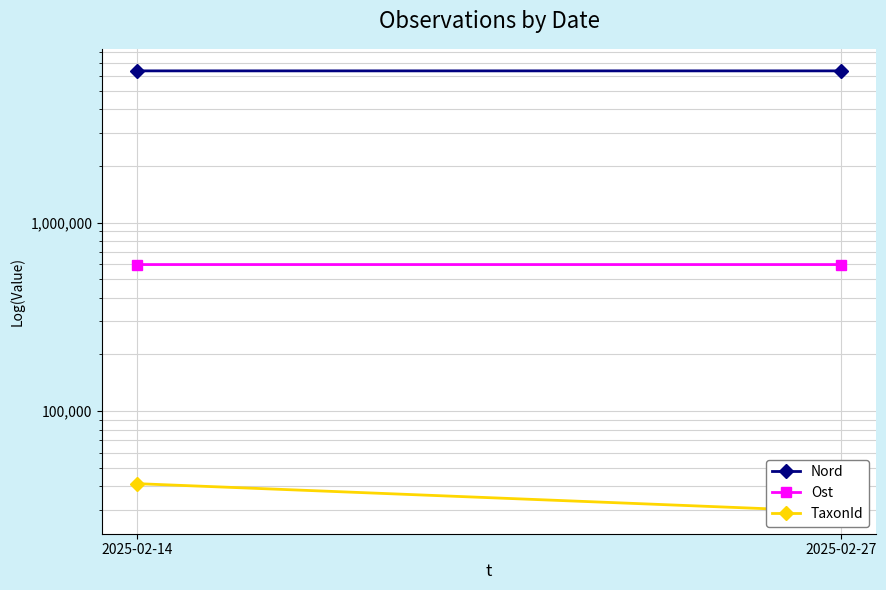

What is the sum of all Ost values?

1198304.4